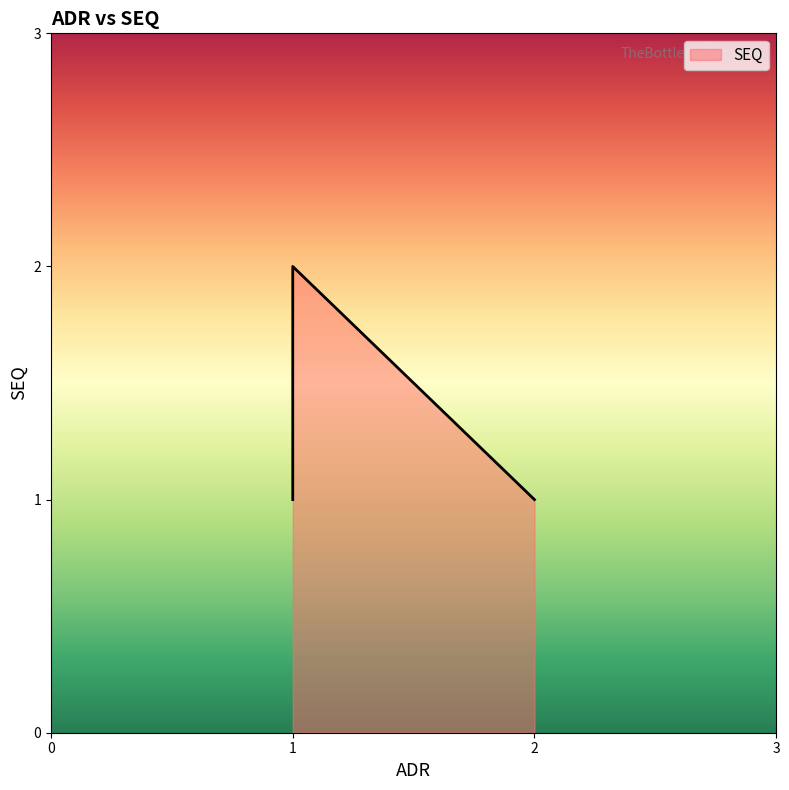

Which has a higher value, 1 or 2?

1